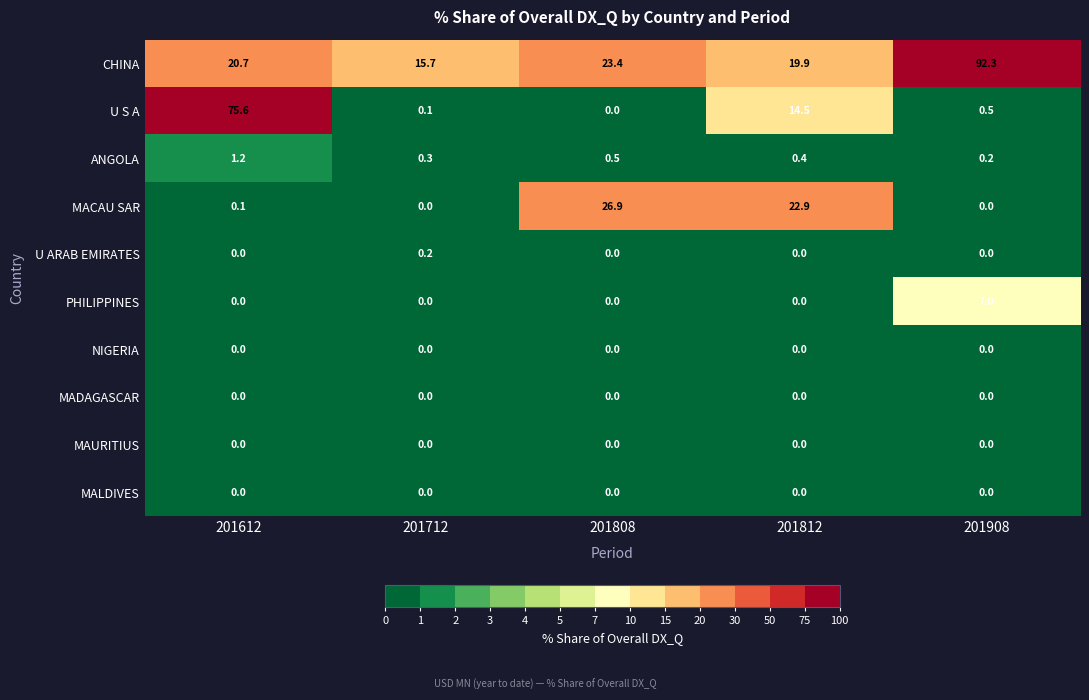

What is the difference between the highest and lowest values at 201712?

15.7